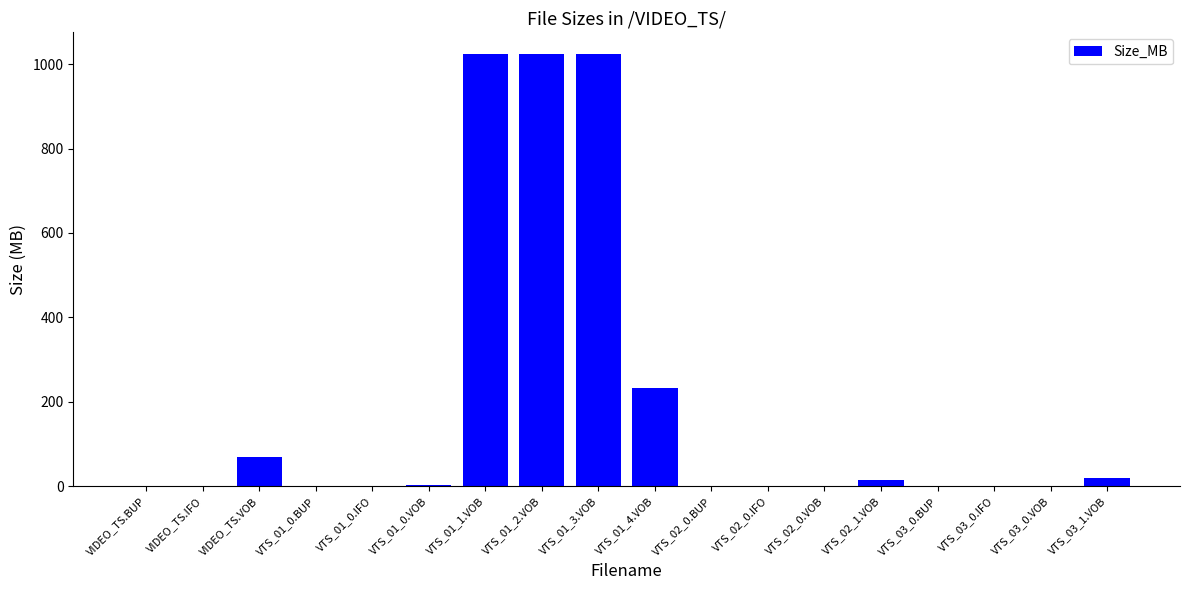

What is the maximum value shown in the chart?

1024.0